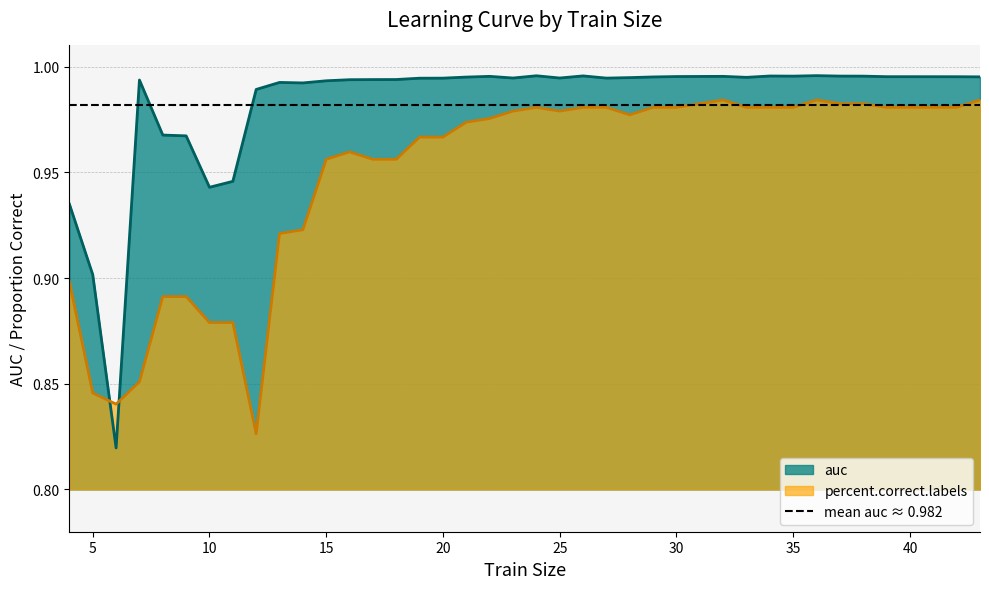

What is the maximum value shown in the chart?

1.0